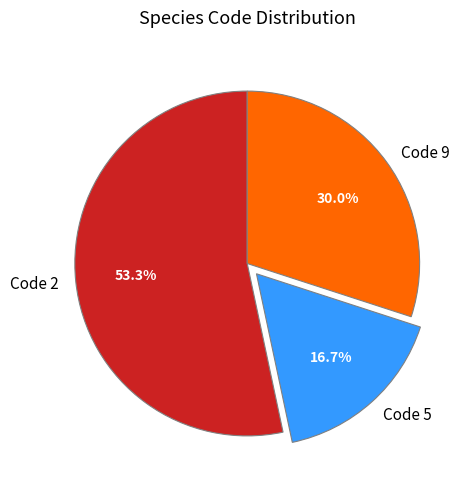

Rank the categories by value from lowest to highest.

Code 5, Code 9, Code 2